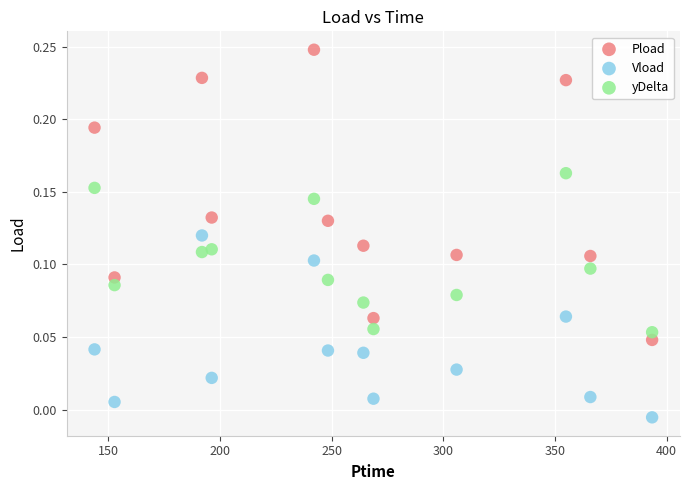

What are all the series names shown in the legend?

Pload, Vload, yDelta